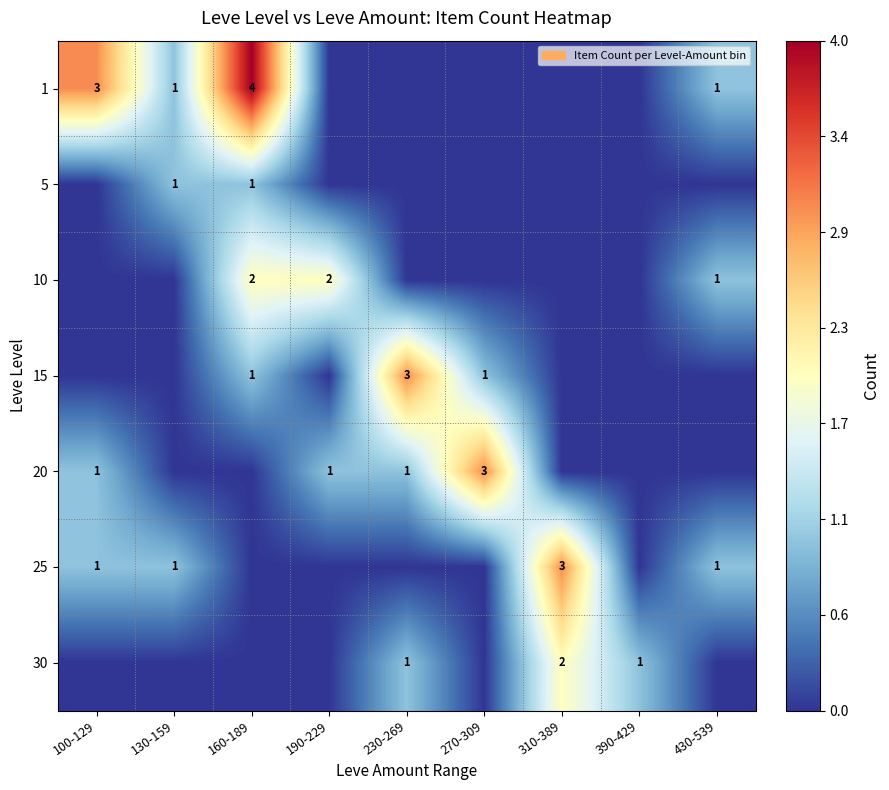

The value of 25 at 310-389 is 3. True or false?

True